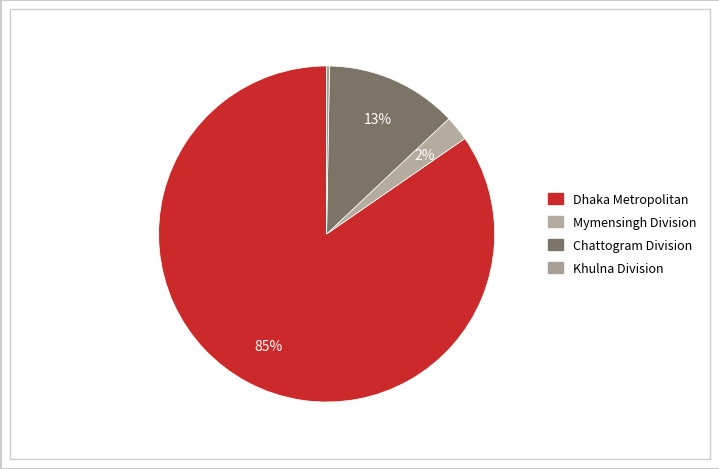

To the nearest percent, what is the average slice percentage?

25%